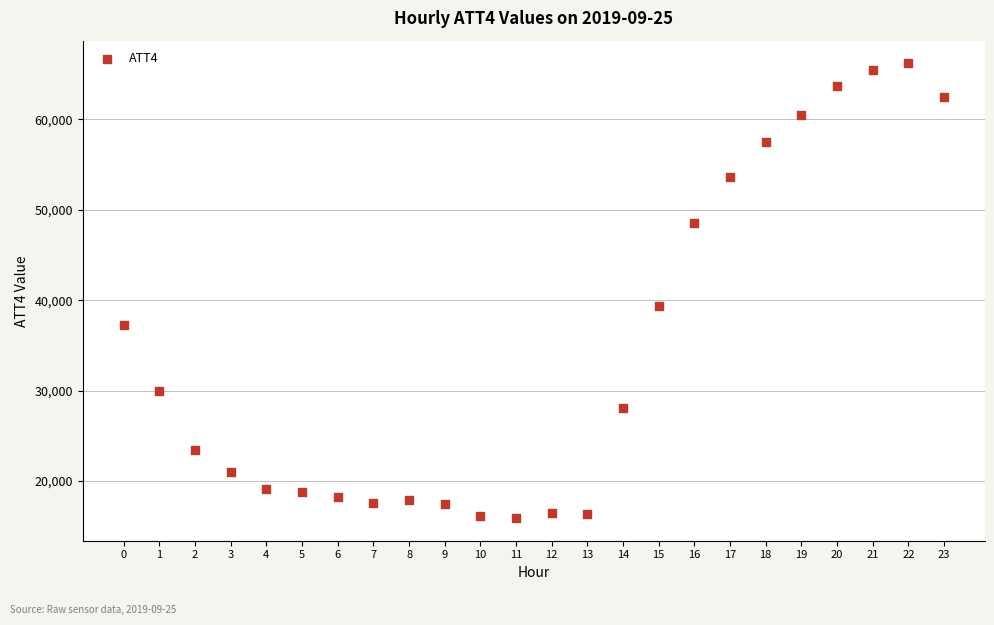

What is the range of Y values (max minus min)?

50300